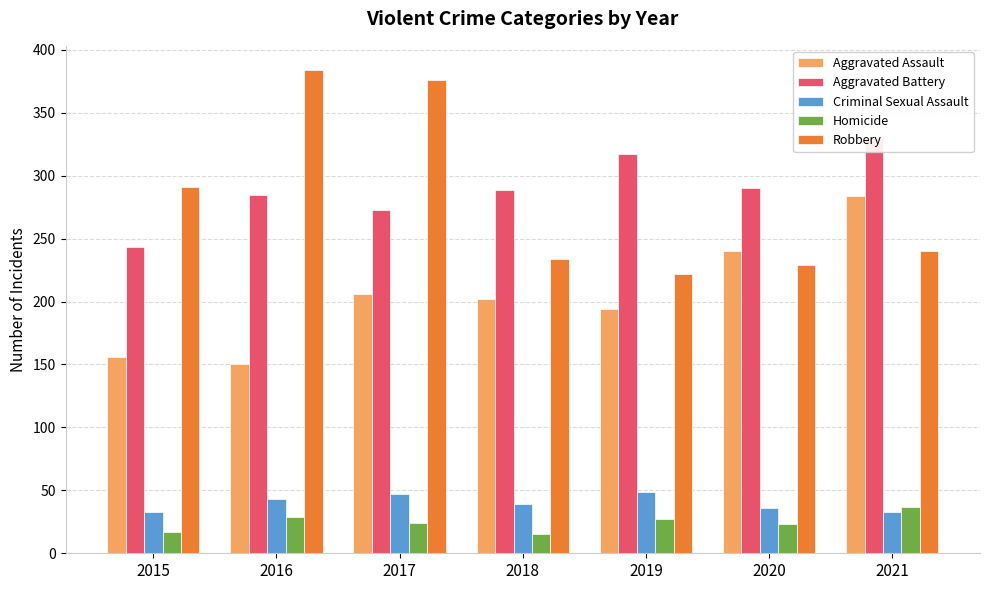

Is it true that Aggravated Battery equals 469 at 2016?

False